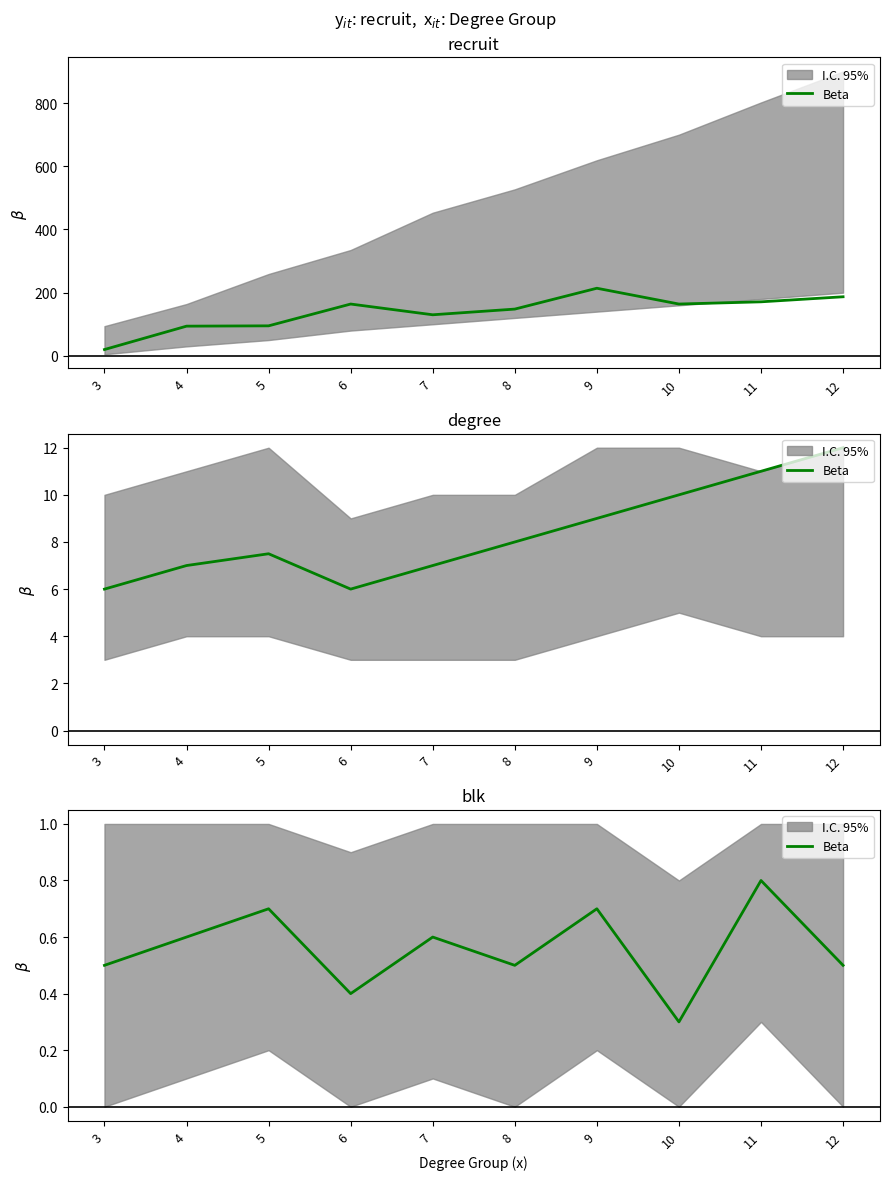

Which label corresponds to the smallest value in the chart?

10